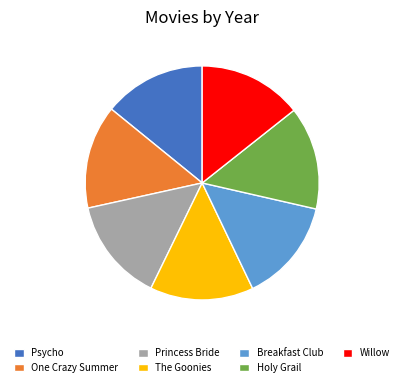

Is there a majority slice in this chart?

No